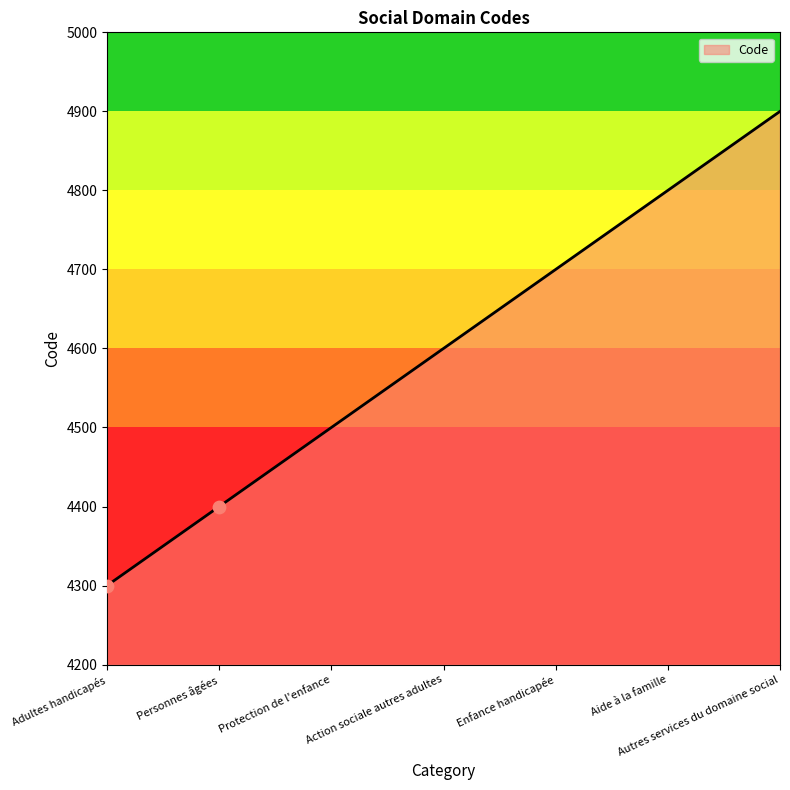

What is the ratio of the value at Aide à la famille to the value at Adultes handicapés?

1.1